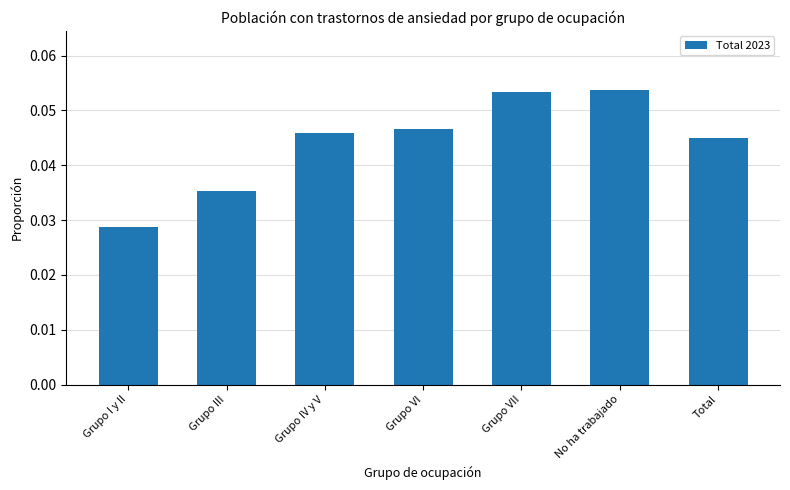

What is the sum of all values?

0.3